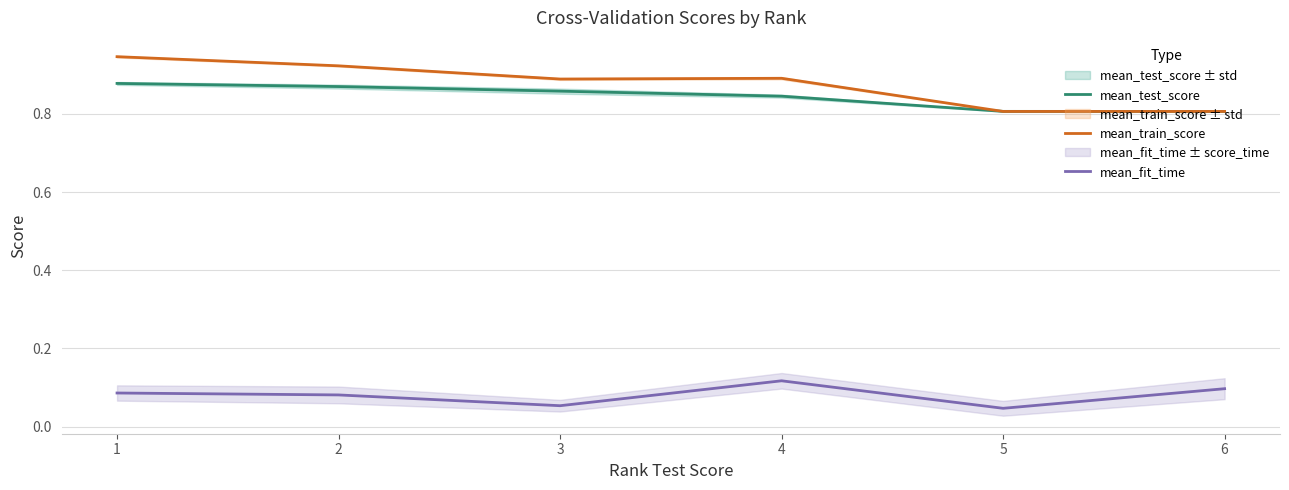

What value does the mean_train_score series have at 5?

0.8